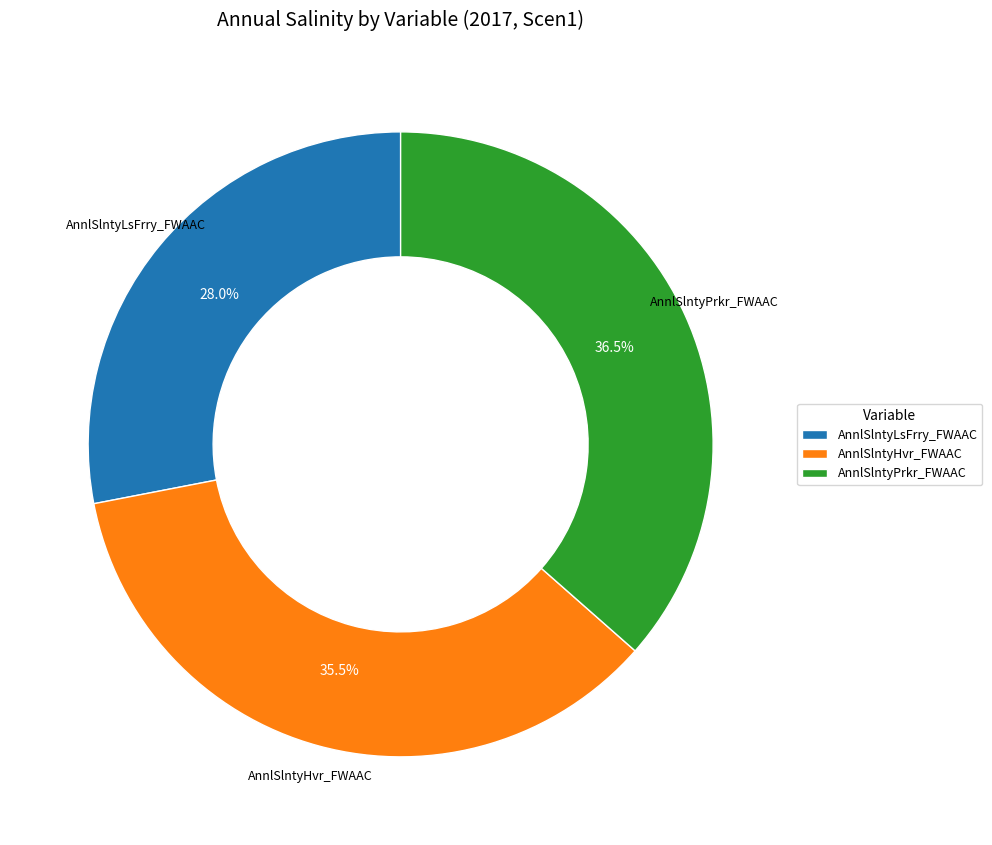

The AnnlSlntyHvr_FWAAC slice represents 22% of the pie. True or false?

False